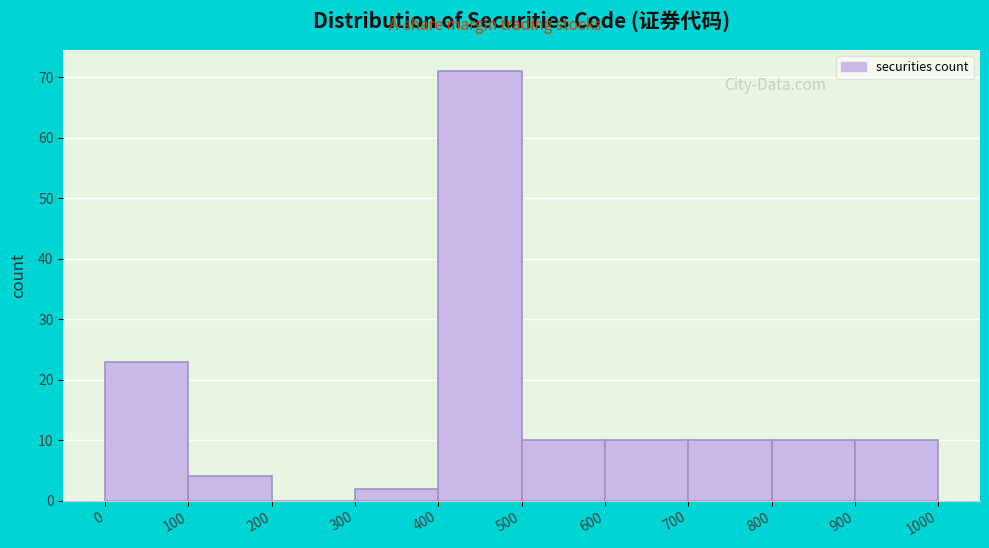

Which range on the x-axis has the tallest bar?

400 to 500